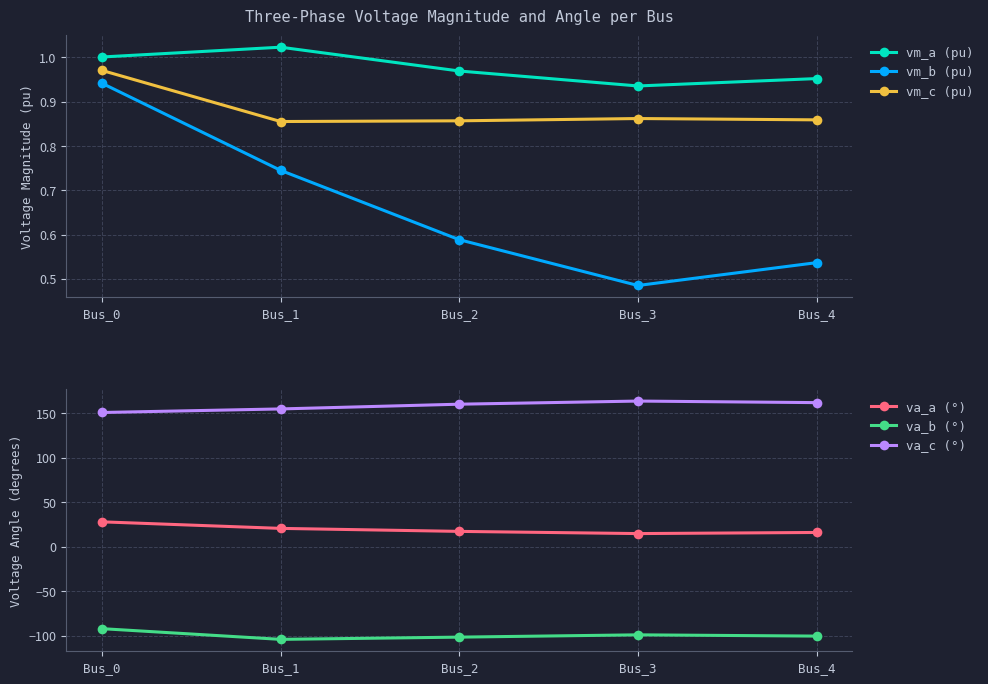

What value does the va_b (°) series have at Bus_3?

-99.0